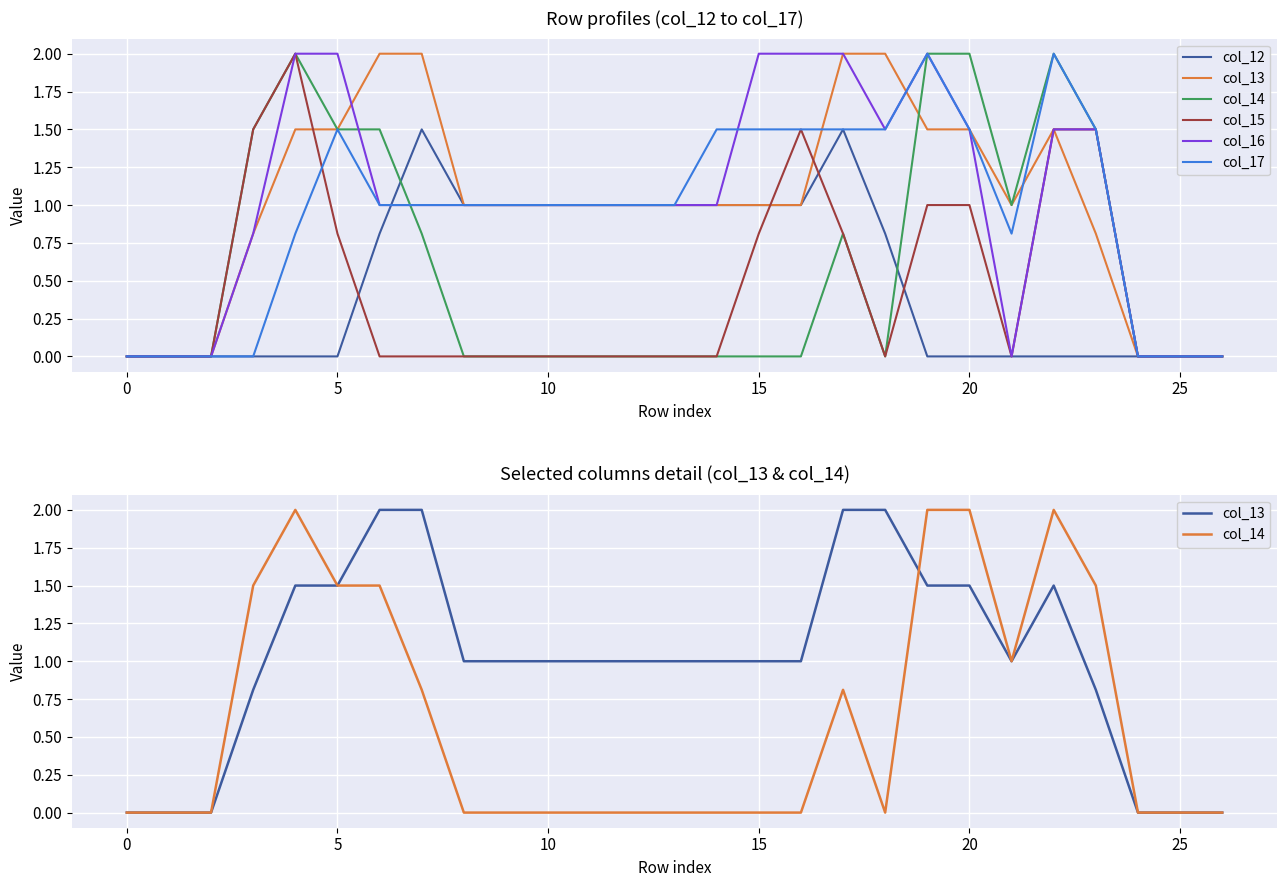

Reading left to right, what are all the values shown in this chart?

col_12: 0.0	0.0	0.0	0.0	0.0	0.0	0.8	1.5	1.0	1.0	1.0	1.0	1.0	1.0	1.0	1.0	1.0	1.5	0.8	0.0	0.0	0.0	0.0	0.0	0.0	0.0	0.0
col_13: 0.0	0.0	0.0	0.8	1.5	1.5	2.0	2.0	1.0	1.0	1.0	1.0	1.0	1.0	1.0	1.0	1.0	2.0	2.0	1.5	1.5	1.0	1.5	0.8	0.0	0.0	0.0
col_14: 0.0	0.0	0.0	1.5	2.0	1.5	1.5	0.8	0.0	0.0	0.0	0.0	0.0	0.0	0.0	0.0	0.0	0.8	0.0	2.0	2.0	1.0	2.0	1.5	0.0	0.0	0.0
col_15: 0.0	0.0	0.0	1.5	2.0	0.8	0.0	0.0	0.0	0.0	0.0	0.0	0.0	0.0	0.0	0.8	1.5	0.8	0.0	1.0	1.0	0.0	1.5	1.5	0.0	0.0	0.0
col_16: 0.0	0.0	0.0	0.8	2.0	2.0	1.0	1.0	1.0	1.0	1.0	1.0	1.0	1.0	1.0	2.0	2.0	2.0	1.5	2.0	1.5	0.0	1.5	1.5	0.0	0.0	0.0
col_17: 0.0	0.0	0.0	0.0	0.8	1.5	1.0	1.0	1.0	1.0	1.0	1.0	1.0	1.0	1.5	1.5	1.5	1.5	1.5	2.0	1.5	0.8	2.0	1.5	0.0	0.0	0.0